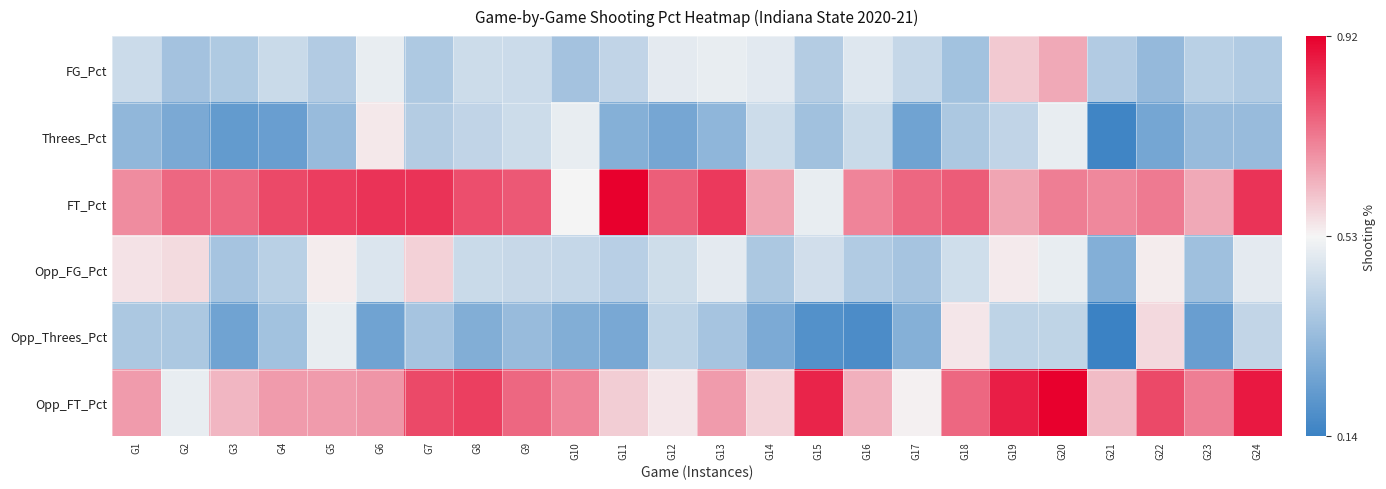

Reading left to right, extract all data points from this chart.

FG_Pct: G1=0.4	G2=0.4	G3=0.4	G4=0.4	G5=0.4	G6=0.5	G7=0.4	G8=0.4	G9=0.4	G10=0.4	G11=0.4	G12=0.5	G13=0.5	G14=0.5	G15=0.4	G16=0.5	G17=0.4	G18=0.4	G19=0.6	G20=0.6	G21=0.4	G22=0.3	G23=0.4	G24=0.4
Threes_Pct: G1=0.3	G2=0.3	G3=0.2	G4=0.2	G5=0.3	G6=0.5	G7=0.4	G8=0.4	G9=0.4	G10=0.5	G11=0.3	G12=0.3	G13=0.3	G14=0.4	G15=0.3	G16=0.4	G17=0.2	G18=0.4	G19=0.4	G20=0.5	G21=0.1	G22=0.3	G23=0.3	G24=0.3
FT_Pct: G1=0.7	G2=0.8	G3=0.8	G4=0.8	G5=0.8	G6=0.8	G7=0.8	G8=0.8	G9=0.8	G10=0.5	G11=0.9	G12=0.8	G13=0.8	G14=0.7	G15=0.5	G16=0.7	G17=0.8	G18=0.8	G19=0.7	G20=0.7	G21=0.7	G22=0.7	G23=0.6	G24=0.8
Opp_FG_Pct: G1=0.6	G2=0.6	G3=0.4	G4=0.4	G5=0.5	G6=0.5	G7=0.6	G8=0.4	G9=0.4	G10=0.4	G11=0.4	G12=0.4	G13=0.5	G14=0.4	G15=0.5	G16=0.4	G17=0.4	G18=0.4	G19=0.5	G20=0.5	G21=0.3	G22=0.5	G23=0.3	G24=0.5
Opp_Threes_Pct: G1=0.4	G2=0.4	G3=0.2	G4=0.4	G5=0.5	G6=0.2	G7=0.4	G8=0.3	G9=0.3	G10=0.3	G11=0.3	G12=0.4	G13=0.4	G14=0.3	G15=0.2	G16=0.2	G17=0.3	G18=0.6	G19=0.4	G20=0.4	G21=0.1	G22=0.6	G23=0.2	G24=0.4
Opp_FT_Pct: G1=0.7	G2=0.5	G3=0.6	G4=0.7	G5=0.7	G6=0.7	G7=0.8	G8=0.8	G9=0.8	G10=0.7	G11=0.6	G12=0.6	G13=0.7	G14=0.6	G15=0.9	G16=0.6	G17=0.5	G18=0.8	G19=0.9	G20=0.9	G21=0.6	G22=0.8	G23=0.7	G24=0.9